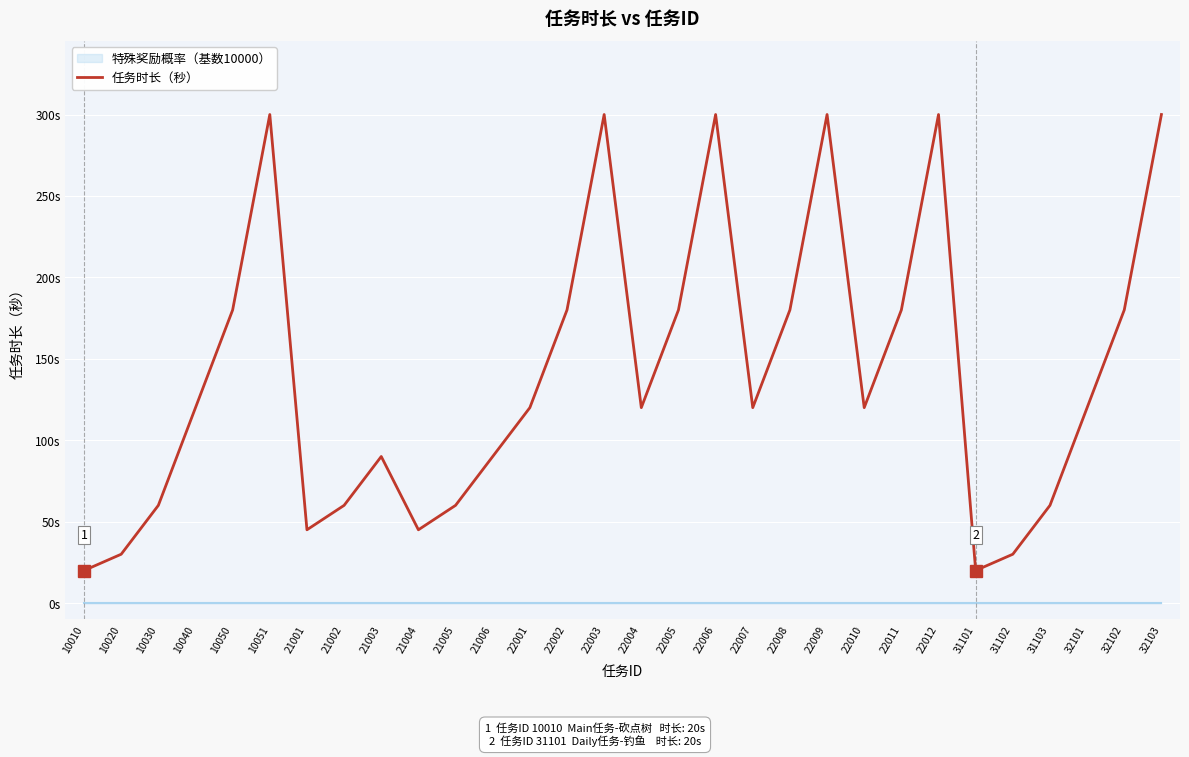

What is the value of the 26th point from the left?

30